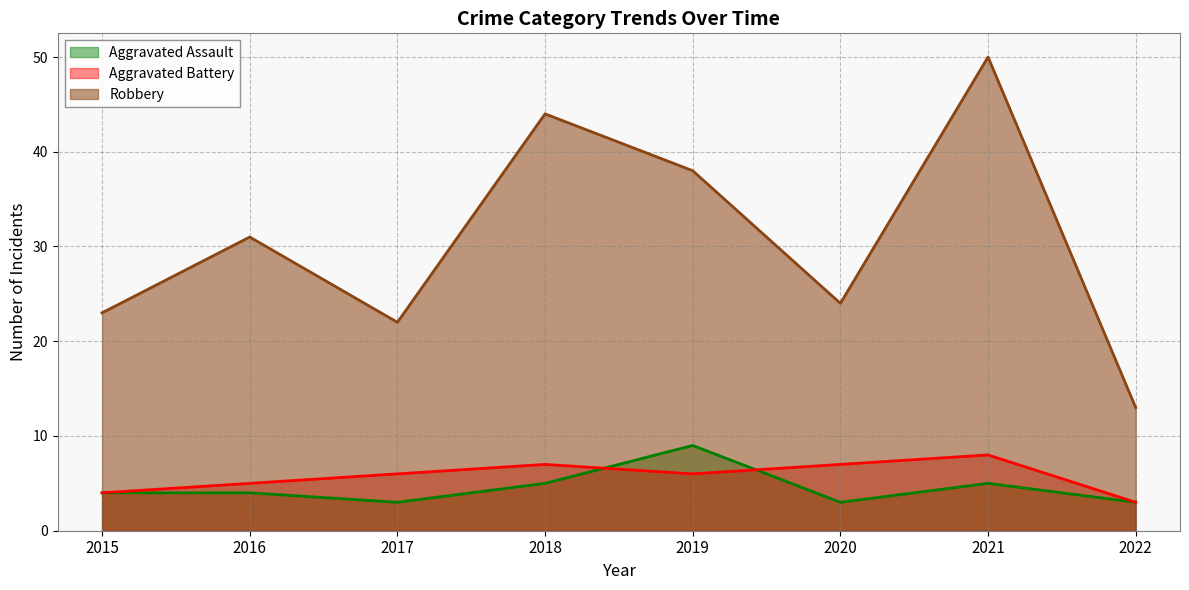

What are all the series names shown in the legend?

Aggravated Assault, Aggravated Battery, Robbery